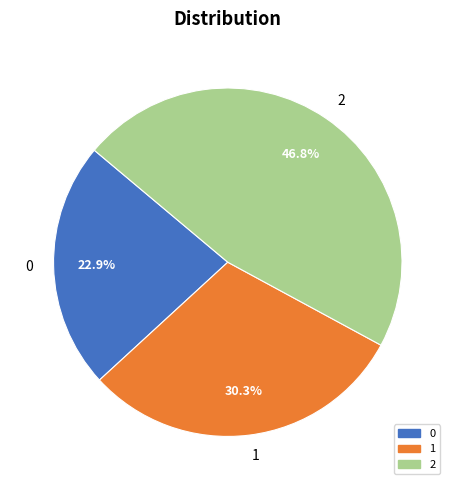

To the nearest percent, what is the combined percentage of 0 and 2?

70%